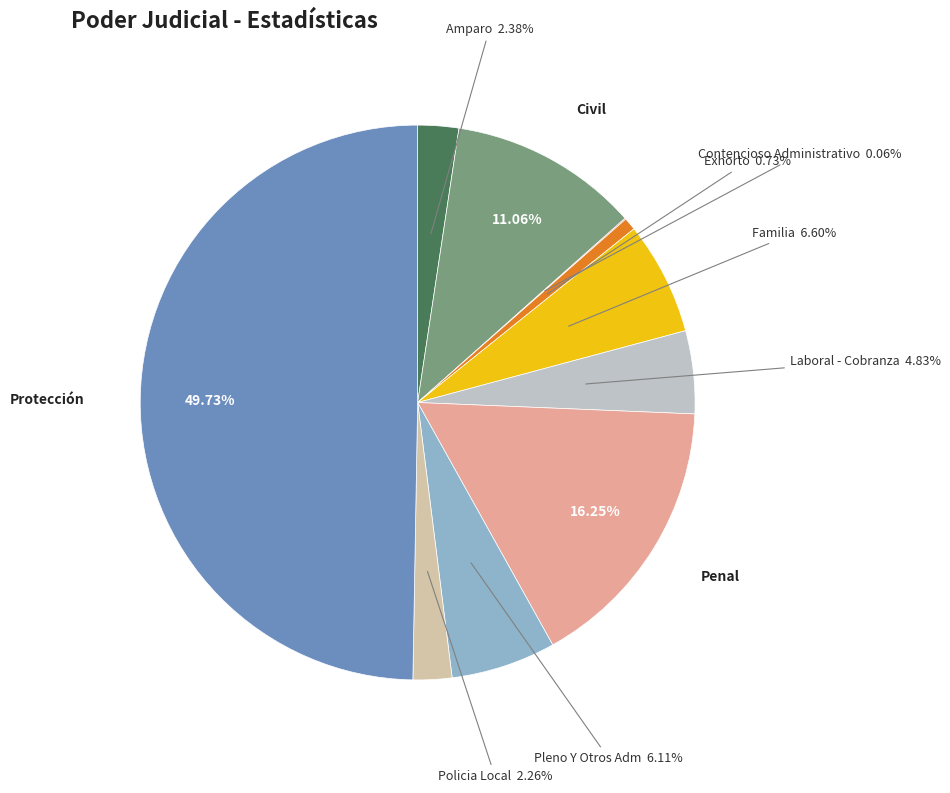

Approximately how many times larger is the value at Policia Local compared to Pleno Y Otros Adm?

0.4